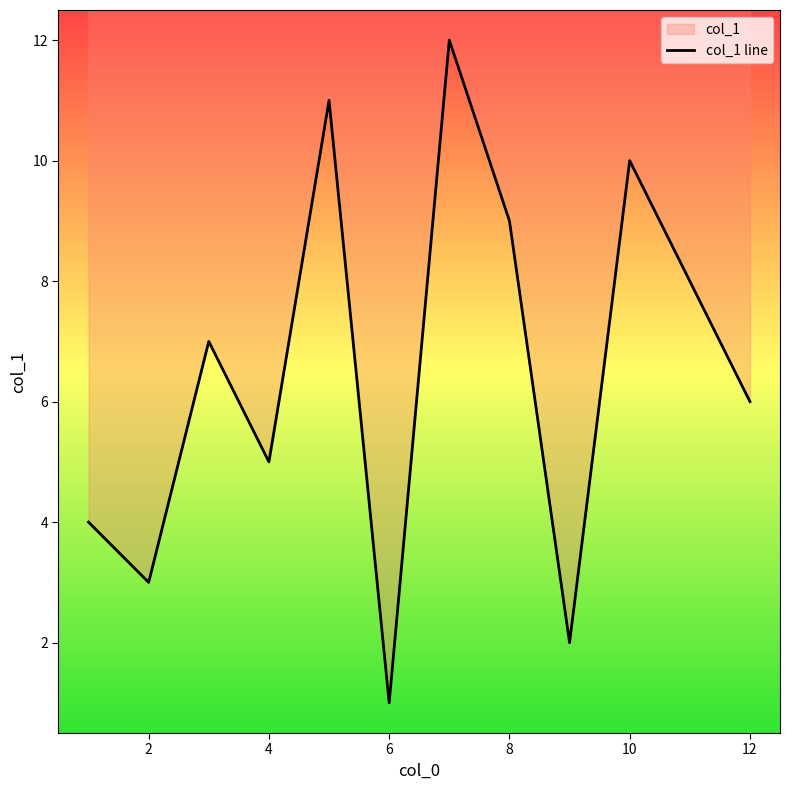

Count the number of values greater than 7.

5